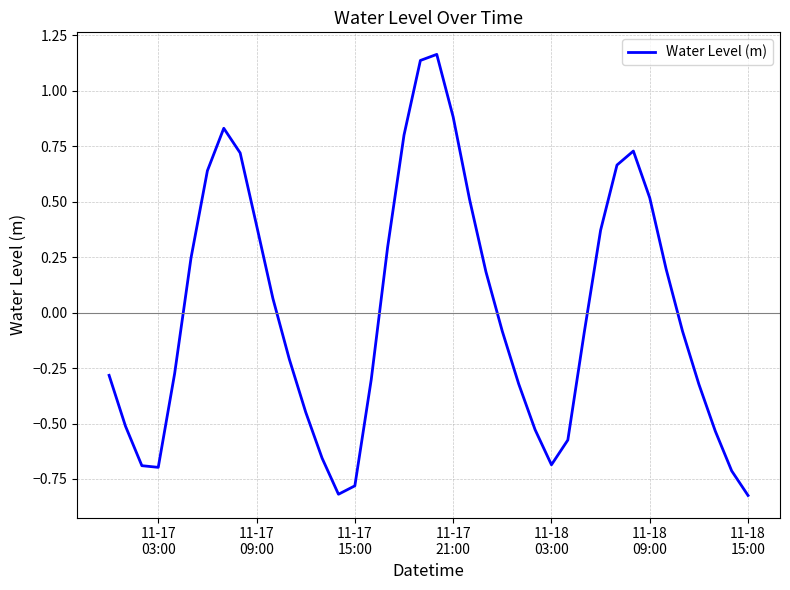

What is the difference between the maximum and minimum values?

2.0